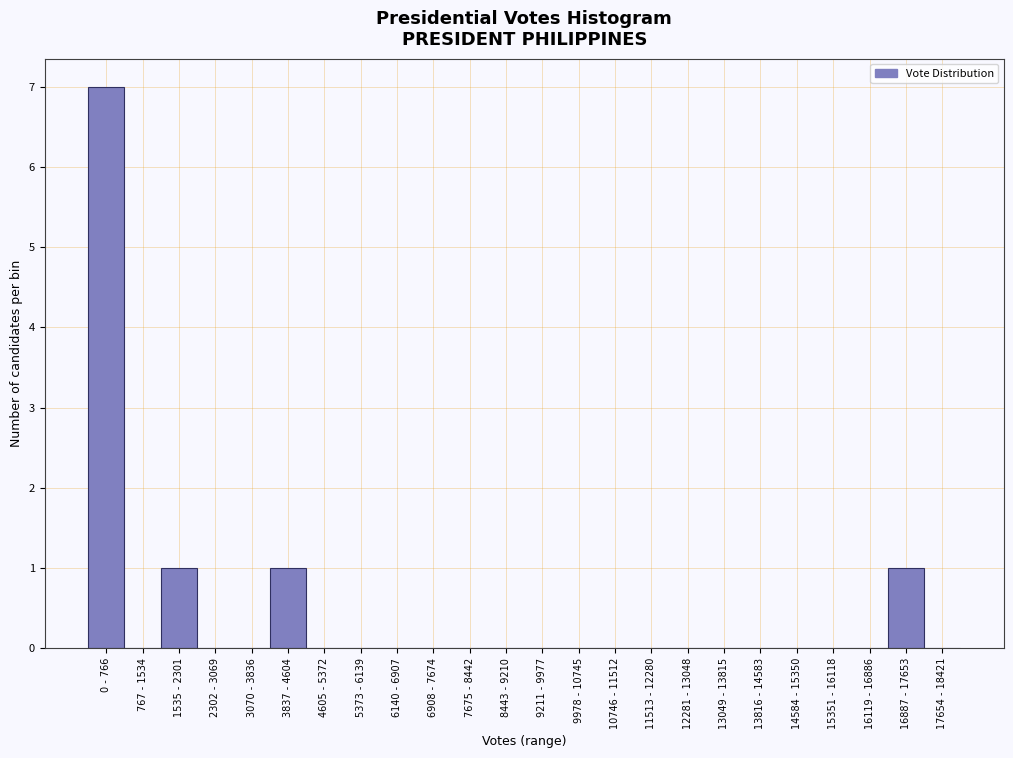

Reading right to left, transcribe all the data shown in this chart.

17654 - 18421=0	16887 - 17653=1	16119 - 16886=0	15351 - 16118=0	14584 - 15350=0	13816 - 14583=0	13049 - 13815=0	12281 - 13048=0	11513 - 12280=0	10746 - 11512=0	9978 - 10745=0	9211 - 9977=0	8443 - 9210=0	7675 - 8442=0	6908 - 7674=0	6140 - 6907=0	5373 - 6139=0	4605 - 5372=0	3837 - 4604=1	3070 - 3836=0	2302 - 3069=0	1535 - 2301=1	767 - 1534=0	0 - 766=7